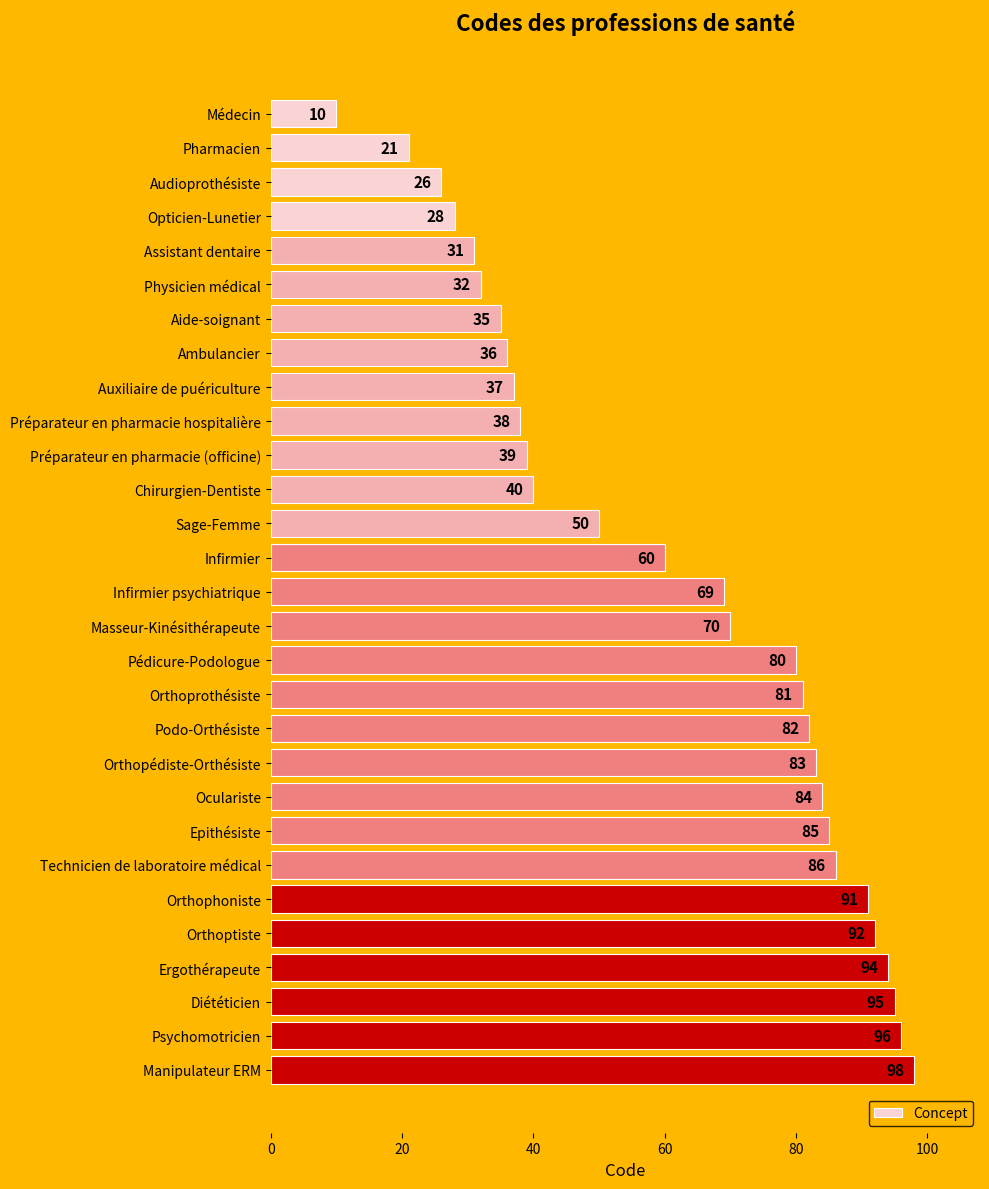

Rank the categories by value from lowest to highest.

Médecin, Pharmacien, Audioprothésiste, Opticien-Lunetier, Assistant dentaire, Physicien médical, Aide-soignant, Ambulancier, Auxiliaire de puériculture, Préparateur en pharmacie hospitalière, Préparateur en pharmacie (officine), Chirurgien-Dentiste, Sage-Femme, Infirmier, Infirmier psychiatrique, Masseur-Kinésithérapeute, Pédicure-Podologue, Orthoprothésiste, Podo-Orthésiste, Orthopédiste-Orthésiste, Oculariste, Epithésiste, Technicien de laboratoire médical, Orthophoniste, Orthoptiste, Ergothérapeute, Diététicien, Psychomotricien, Manipulateur ERM